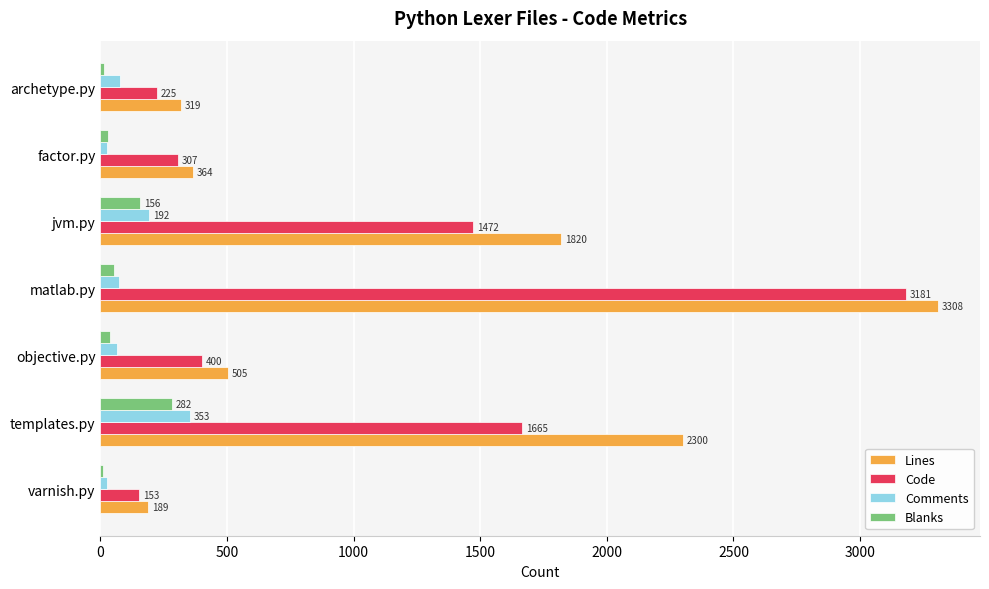

What value does the Comments series have at archetype.py, to the nearest 10?

80